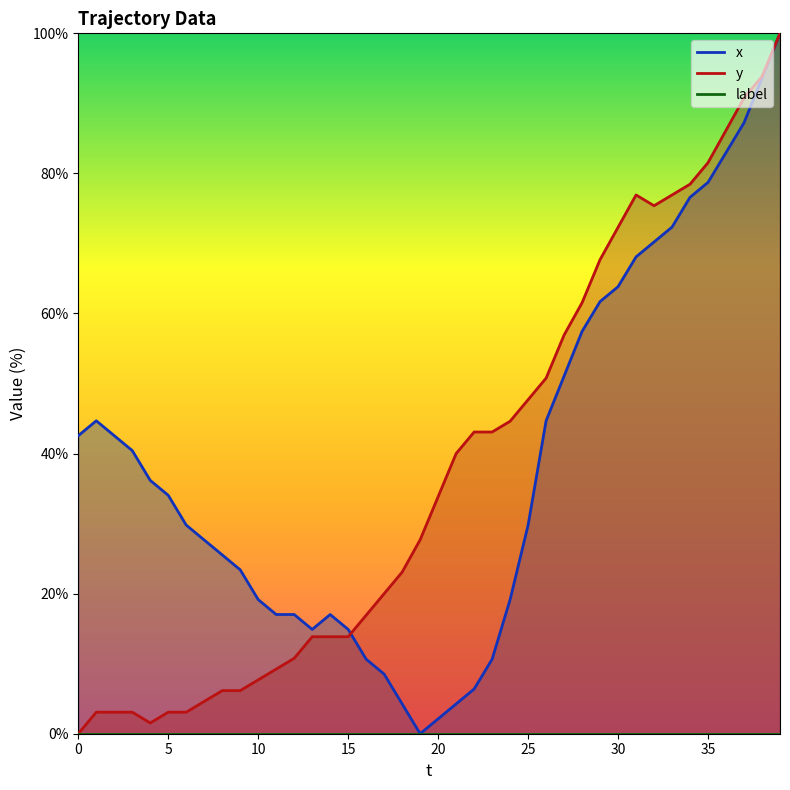

What is the difference between the maximum and second lowest values in the y series?

98.5